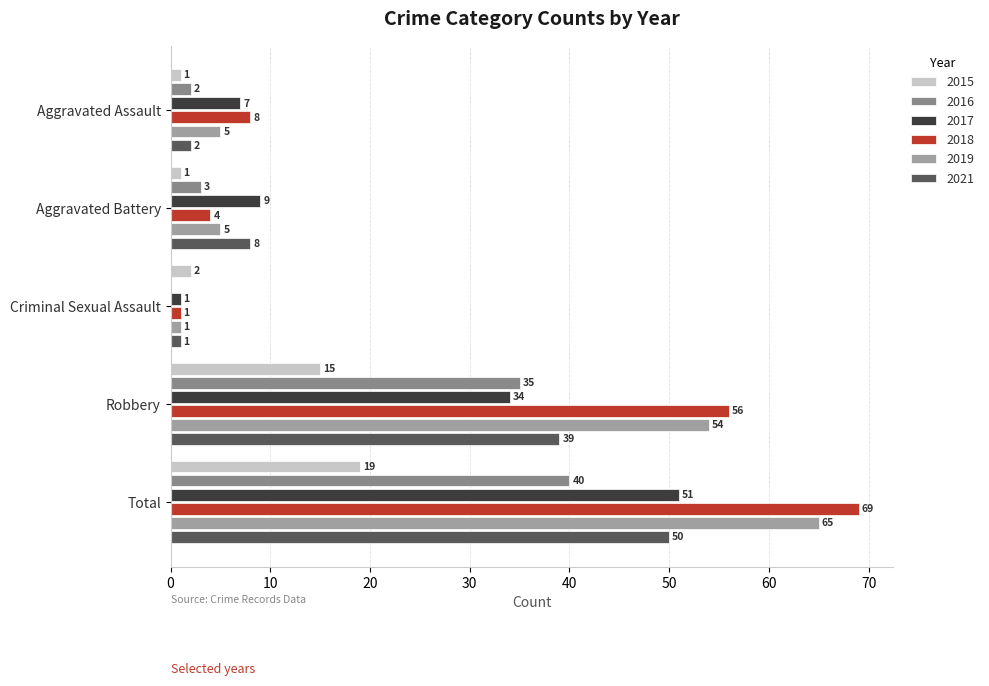

At which category does the chart reach its minimum across all series?

Criminal Sexual Assault